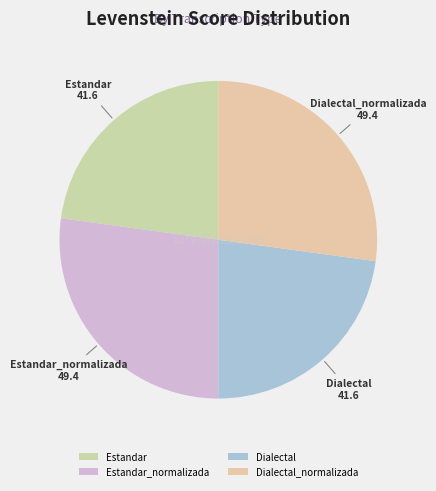

Between Dialectal and Estandar_normalizada, which is larger?

Estandar_normalizada